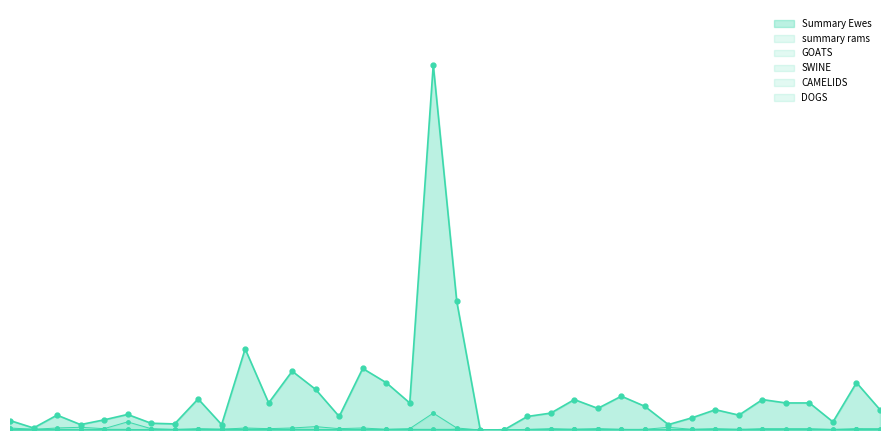

True or false: DOGS has more than 2 interior local peaks.

False